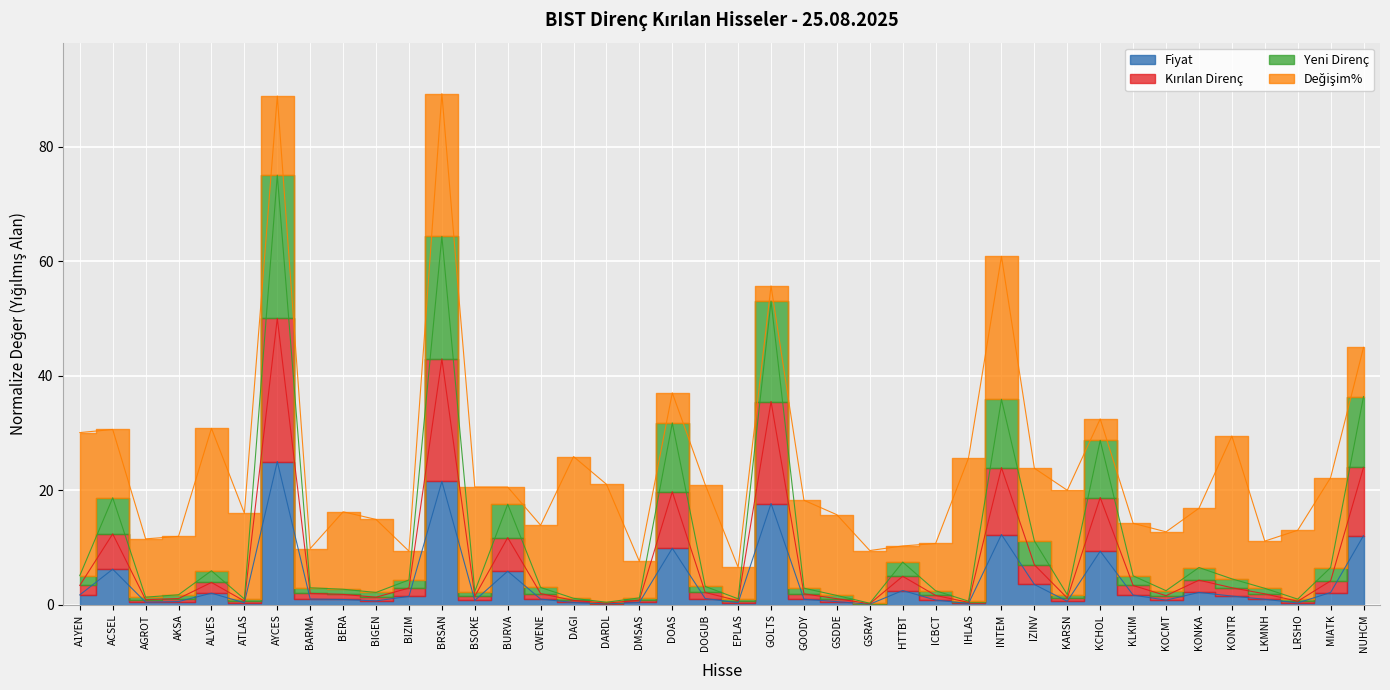

Count the number of categories in the chart.

40